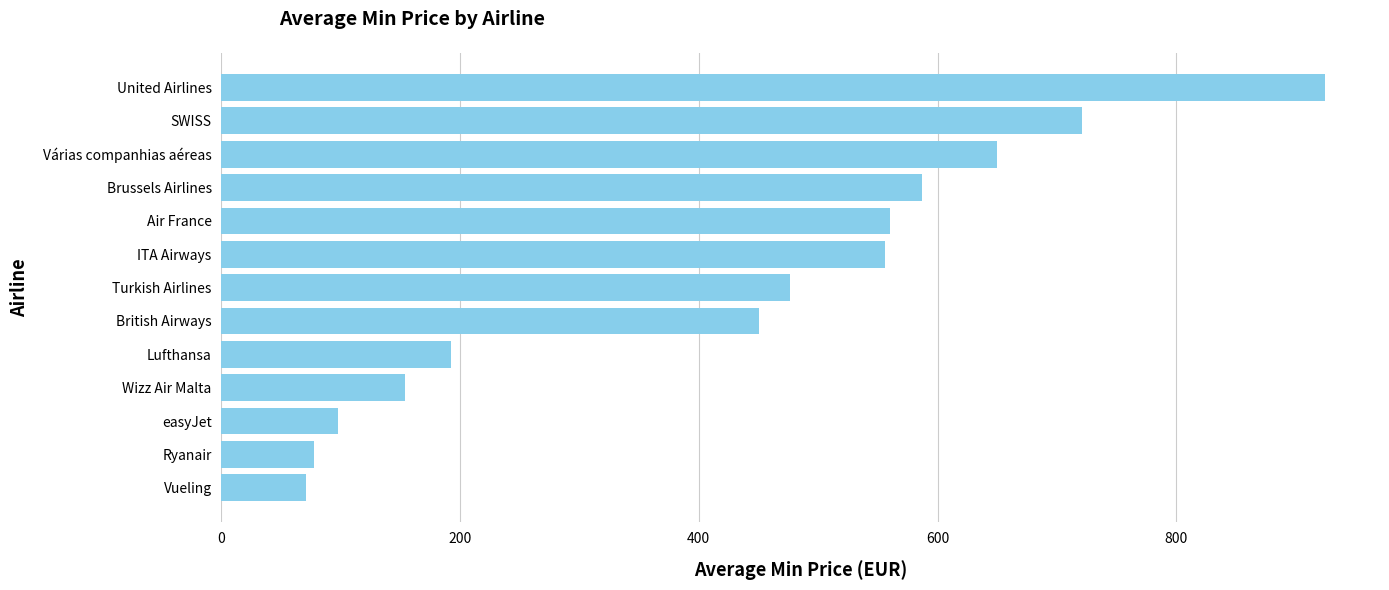

Where is the data nearest to the value 497?

Turkish Airlines